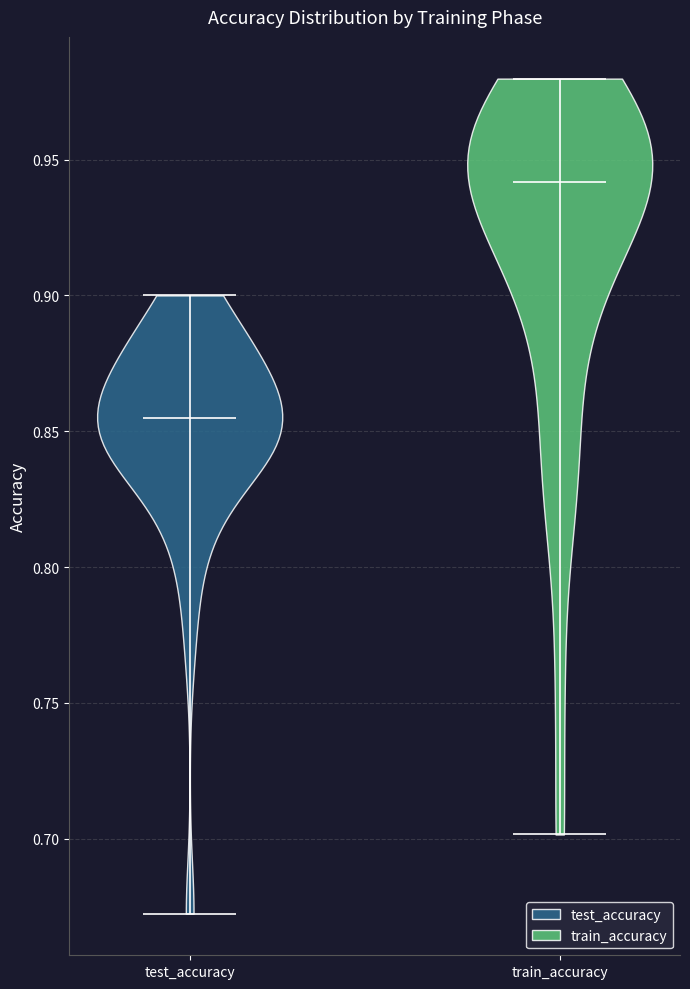

Reading left to right, read every violin against the y-axis: where its median line is, and the lowest and highest points it reaches. The values are not printed on the chart, so give them approximately, as read against the axis.

test_accuracy: median line 0.855, lowest point 0.675, highest point 0.900
train_accuracy: median line 0.940, lowest point 0.700, highest point 0.980